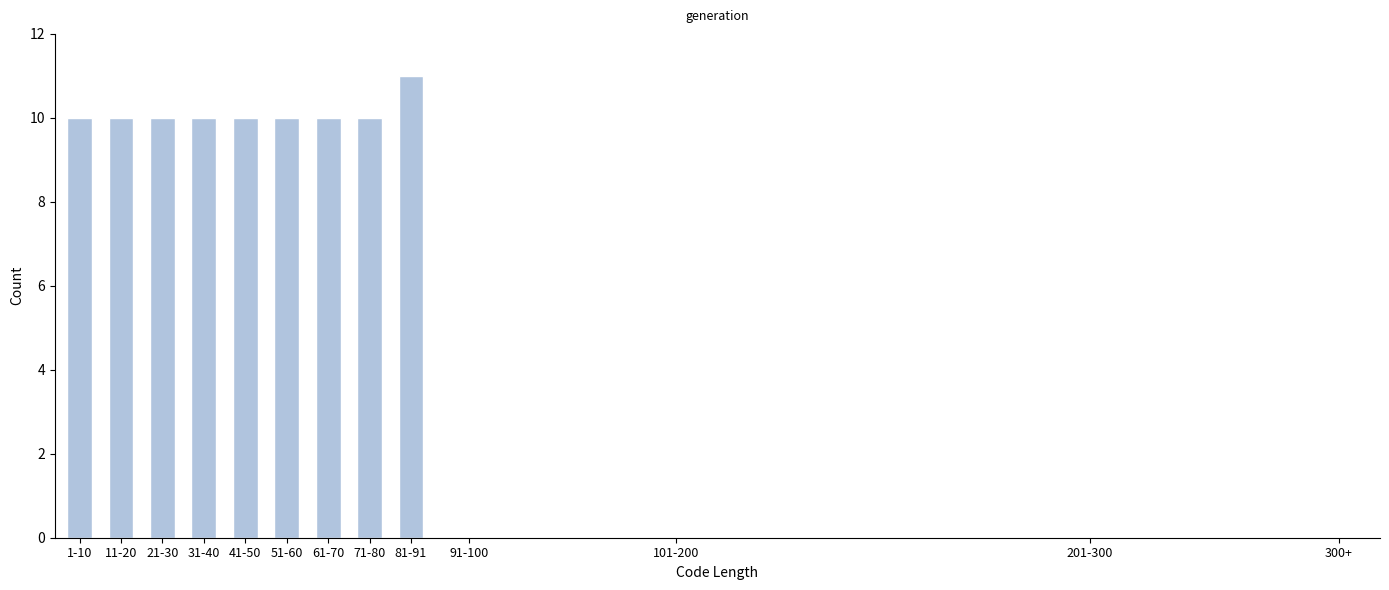

Reading right to left, what are all the values shown in this chart?

81-91=11	71-80=10	61-70=10	51-60=10	41-50=10	31-40=10	21-30=10	11-20=10	1-10=10